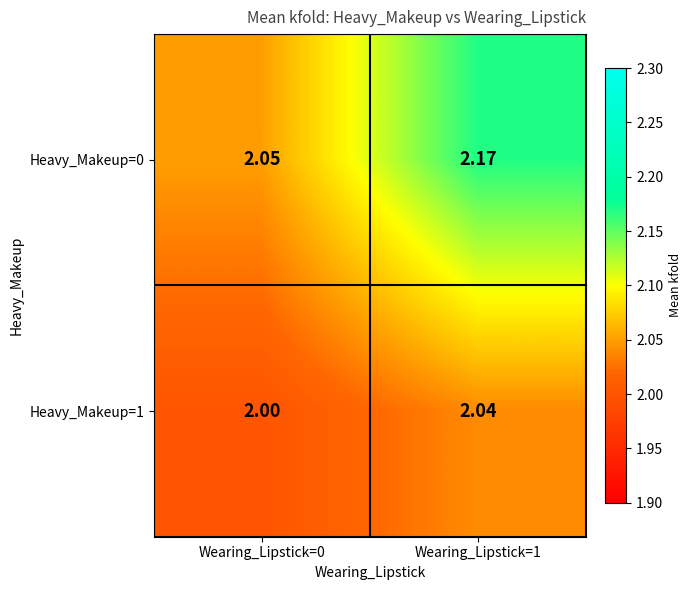

List the series in order of their peak value, highest first.

Heavy_Makeup=0, Heavy_Makeup=1